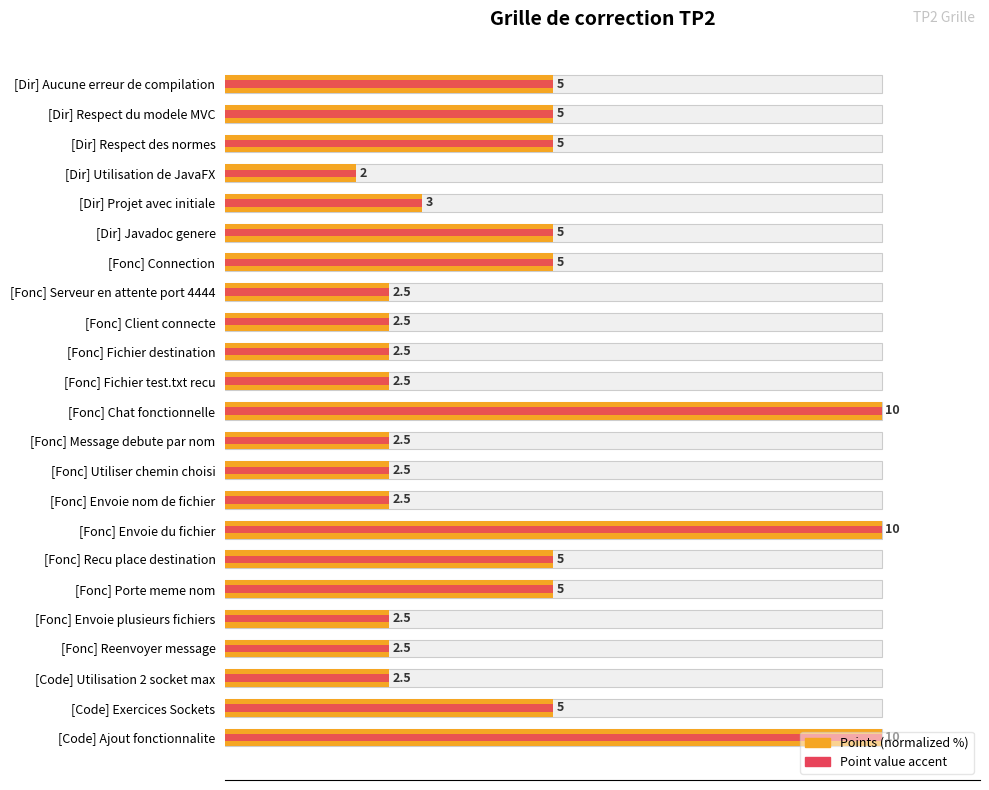

Which series has the largest total across all categories?

Points (normalized %)